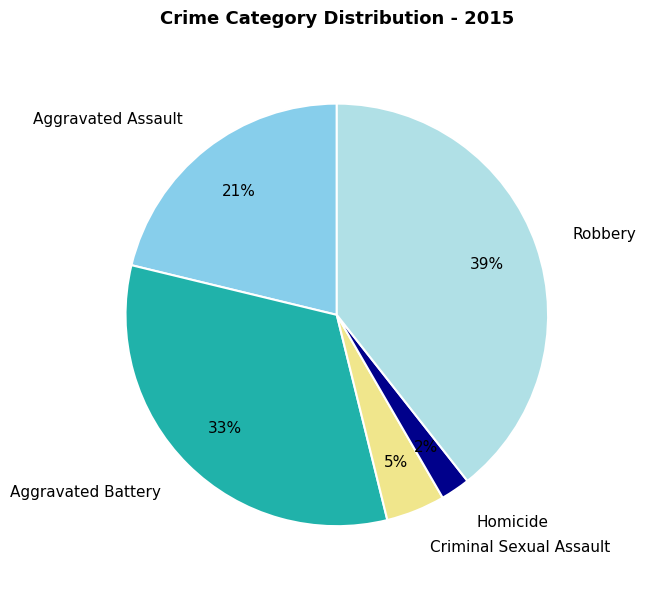

What percentage is the Robbery slice, to the nearest percent?

39%